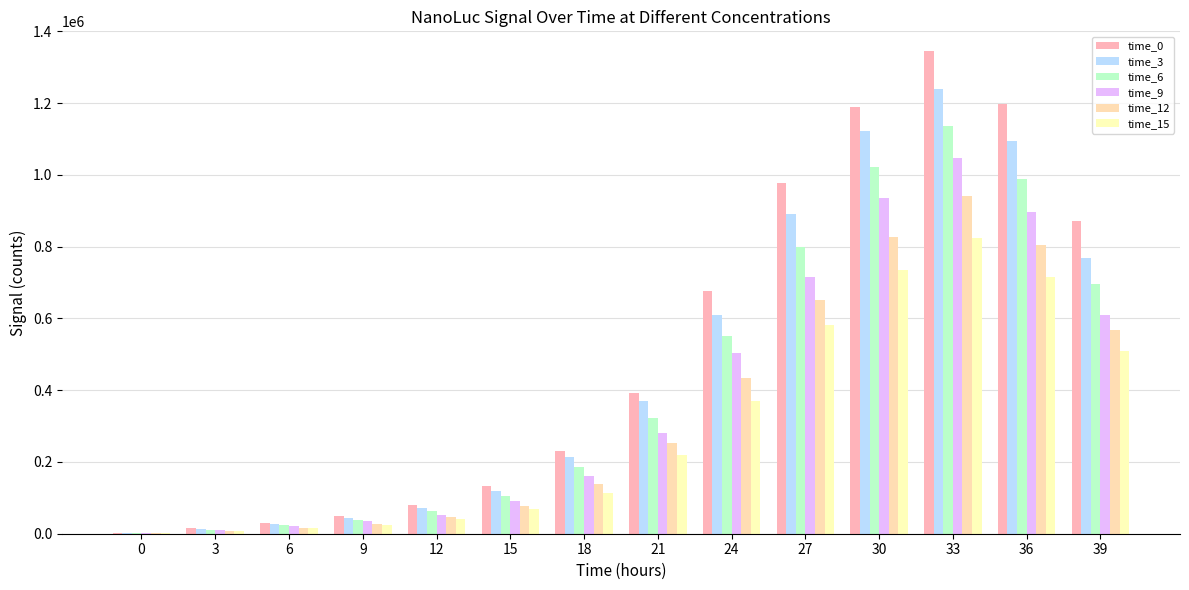

What are all the series names shown in the legend?

time_0, time_3, time_6, time_9, time_12, time_15